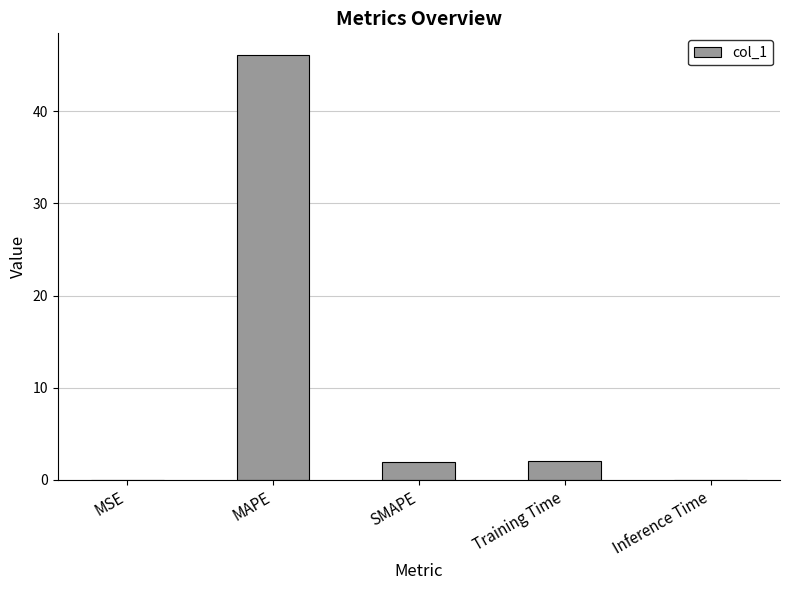

Which has a higher value, SMAPE or MSE?

SMAPE